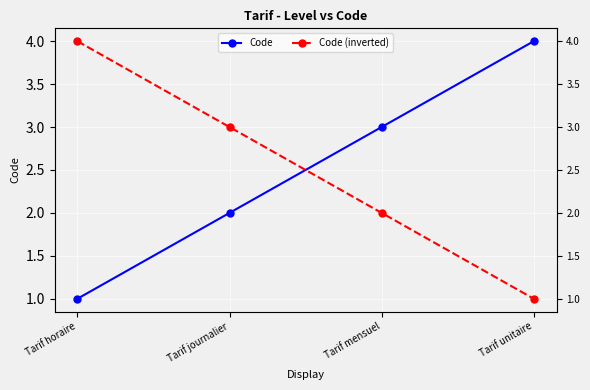

How many Code values are between 2 and 4?

3